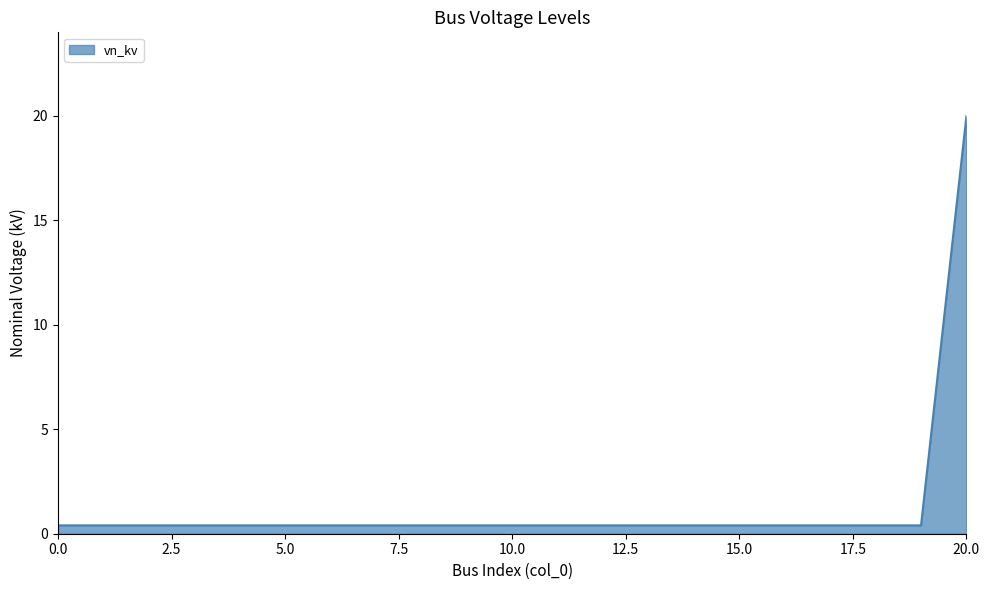

What is the greatest value displayed?

20.0